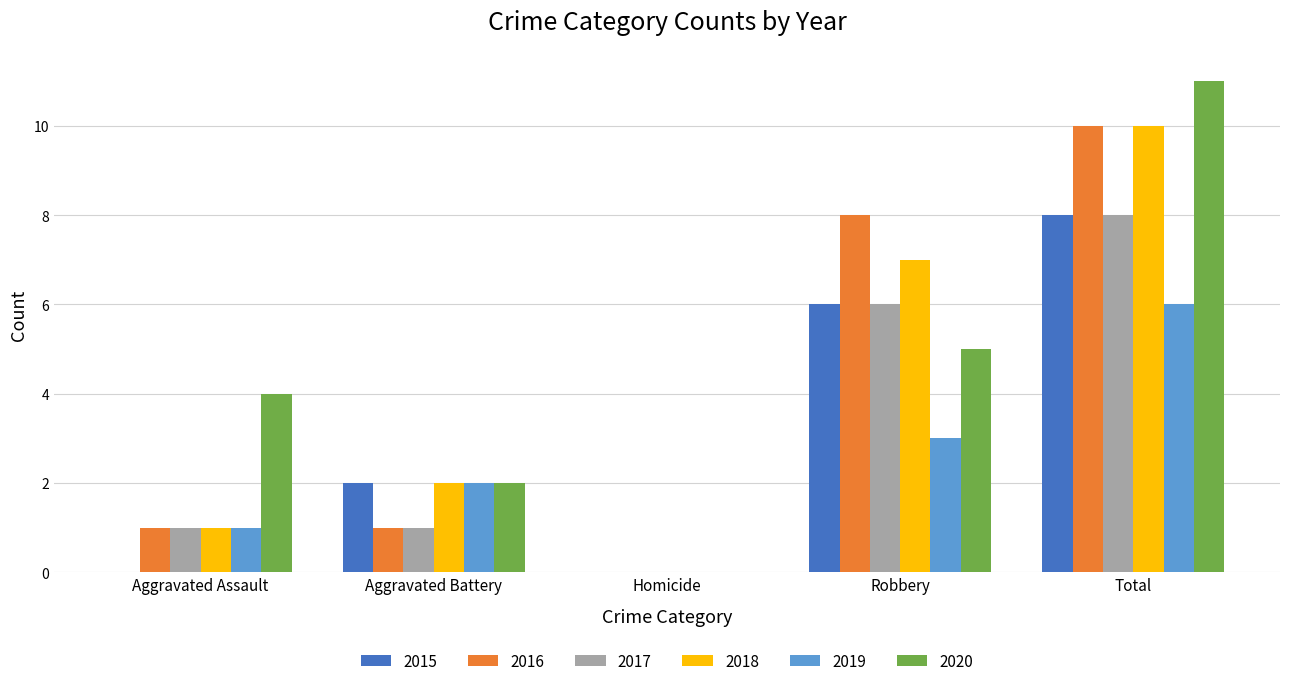

How many series are shown in this chart?

6